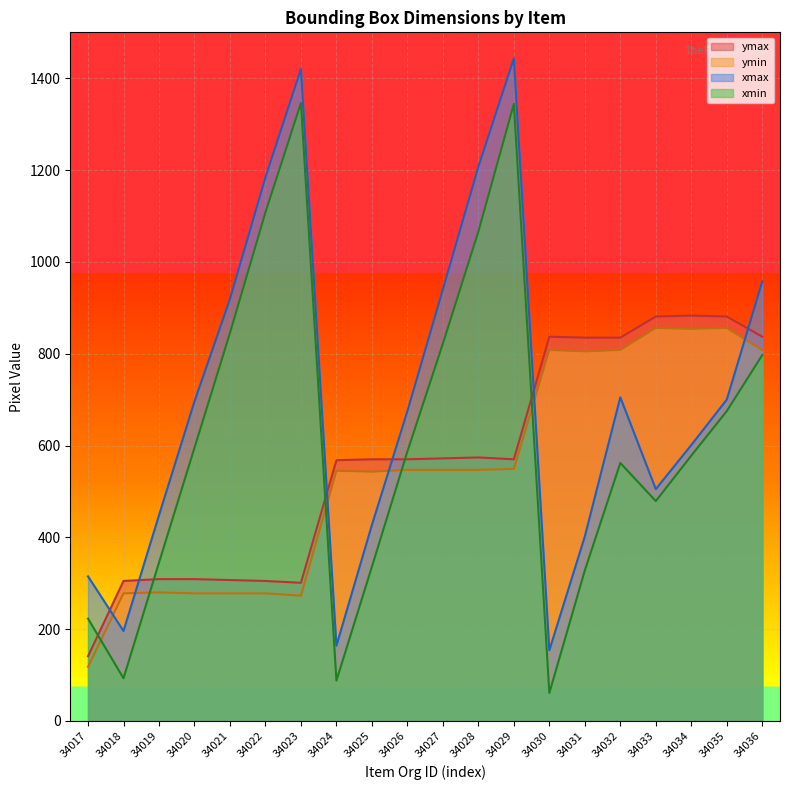

What is the difference between the maximum and minimum values in the xmax series?

1289